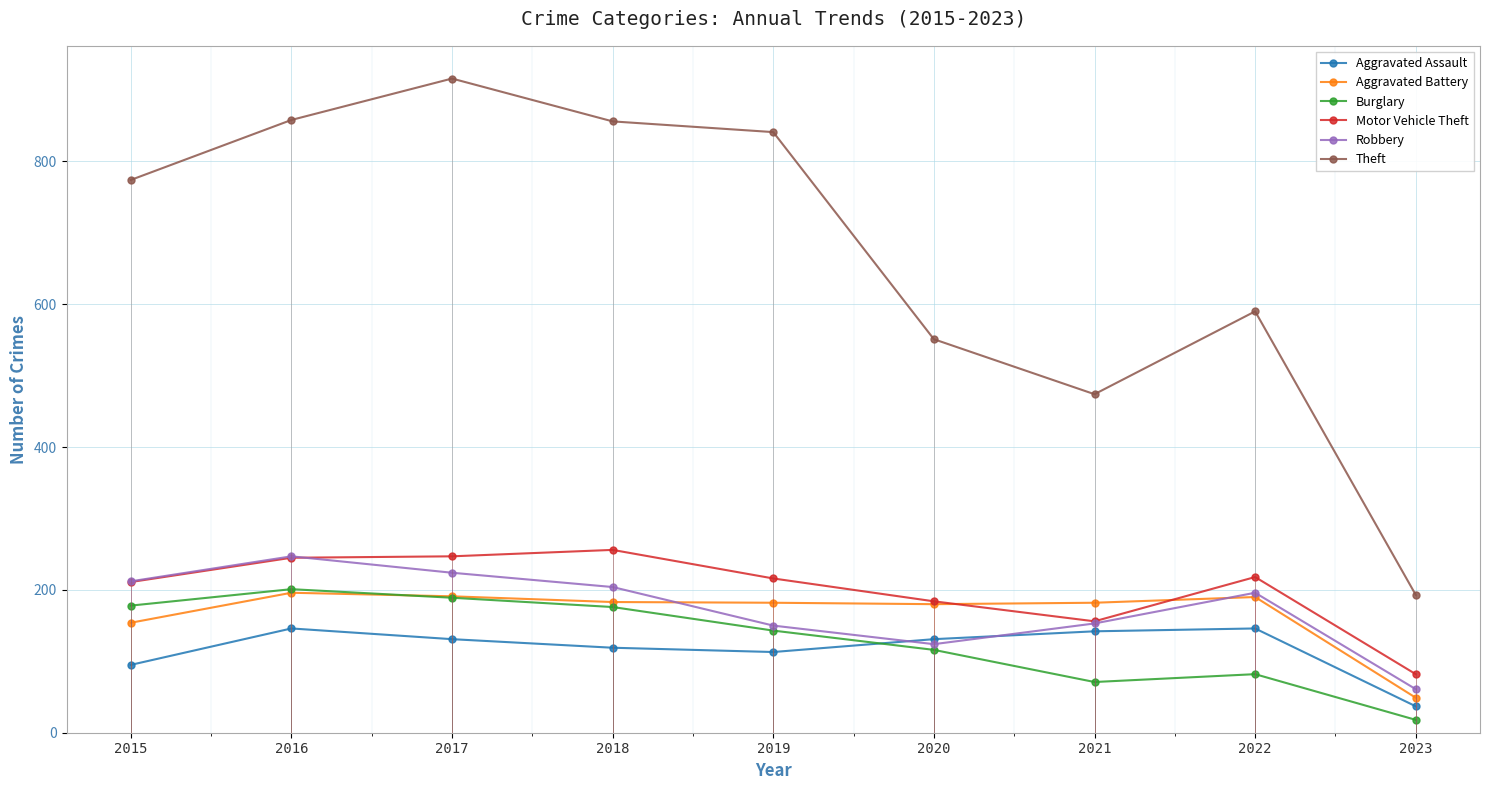

How many lines are shown in the chart?

6